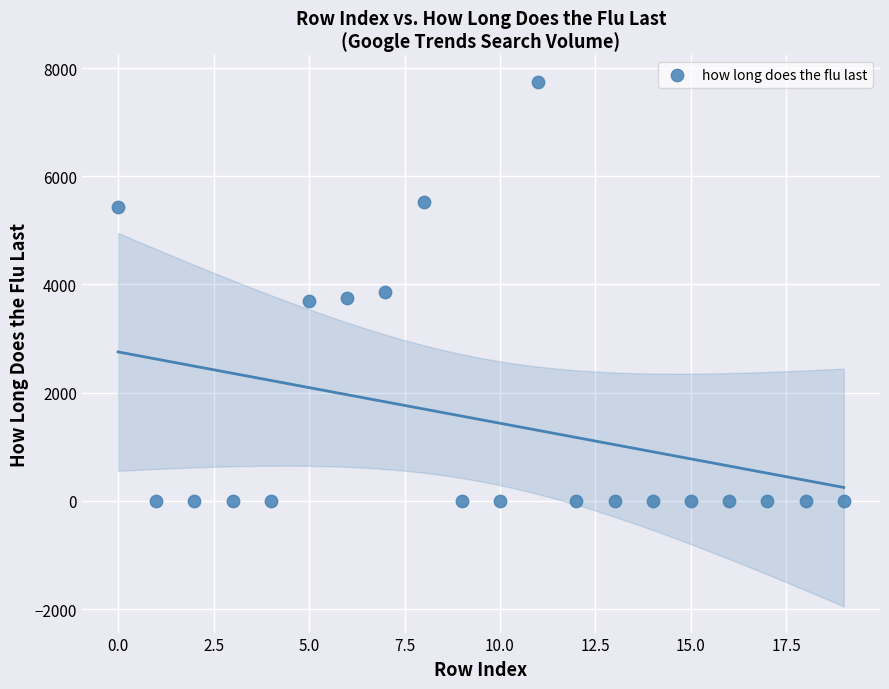

How many data points are displayed?

20